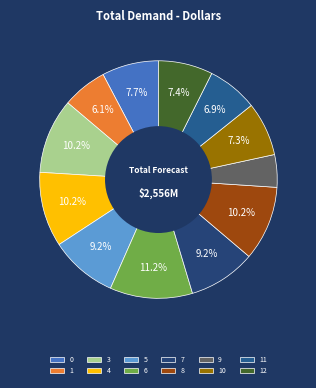

Is there any slice that represents more than half of the pie?

No